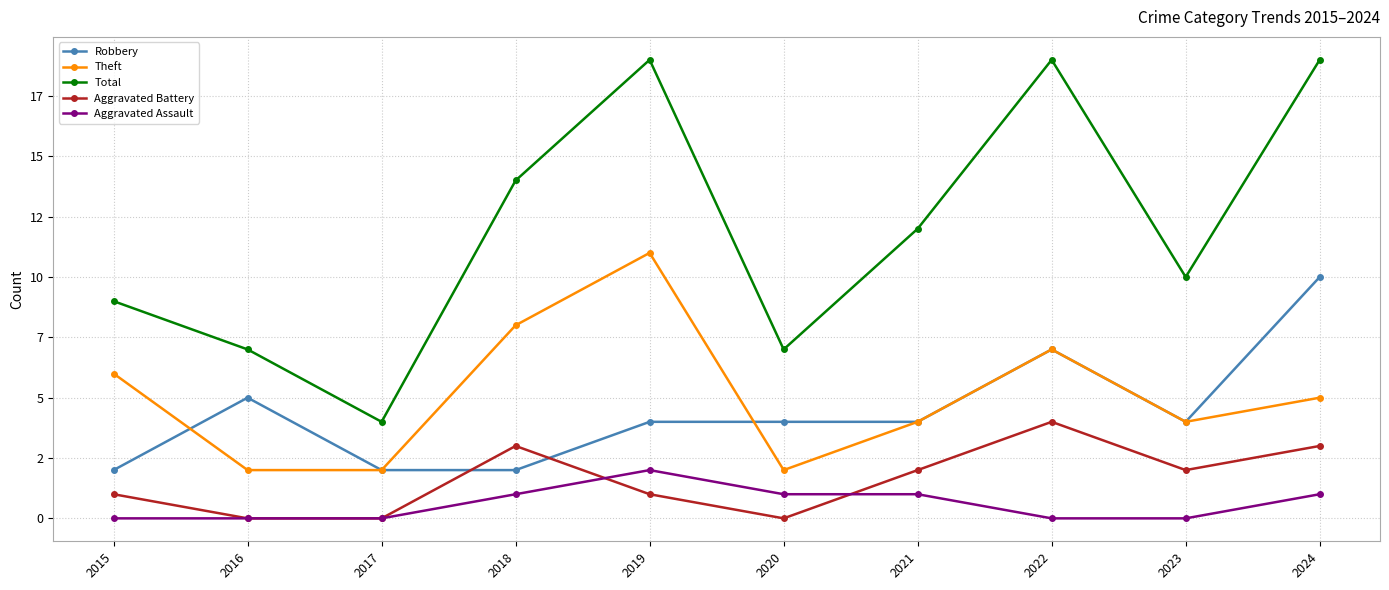

What is the value of the Total point at the 2nd from the left?

7